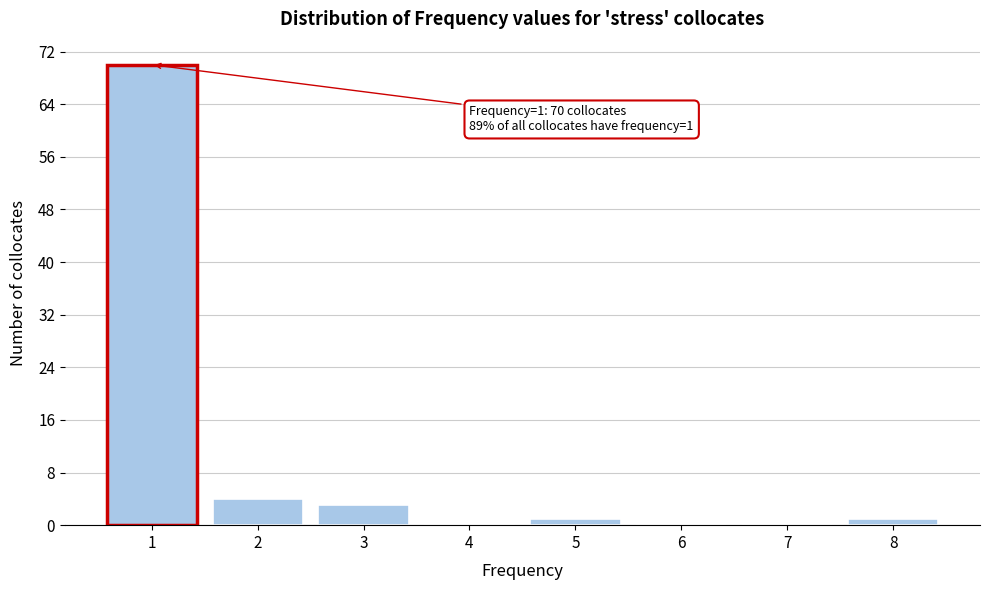

Reading left to right, what are all the values shown in this chart?

1=70	2=4	3=3	4=0	5=1	6=0	7=0	8=1